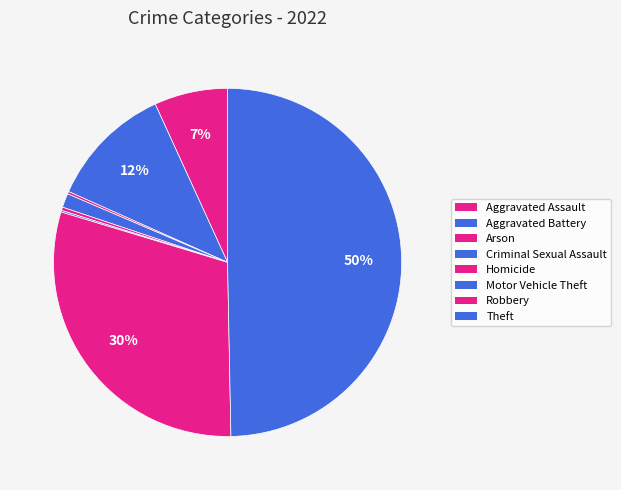

What is the change in value from Criminal Sexual Assault to Robbery?

+374